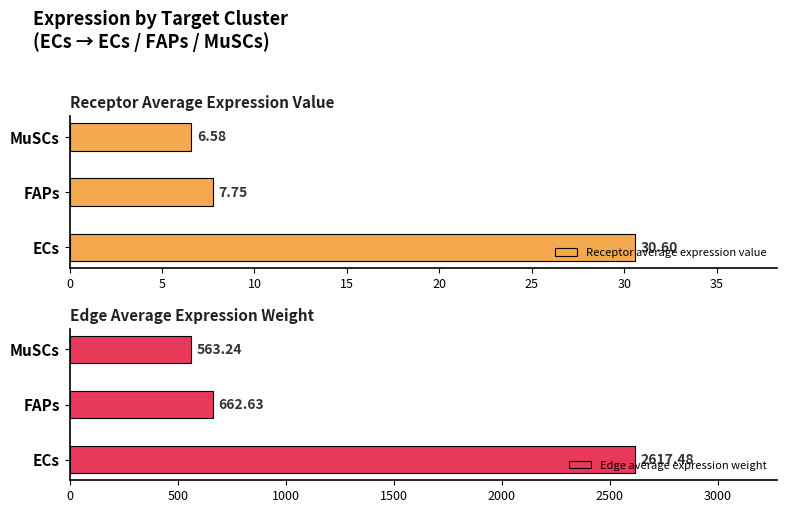

How many distinct data groups are displayed?

2